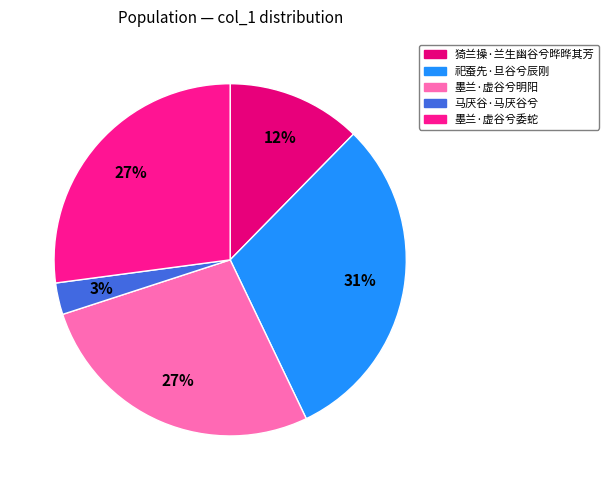

Which has a higher value, 马厌谷·马厌谷兮 or 墨兰·虚谷兮明阳?

墨兰·虚谷兮明阳